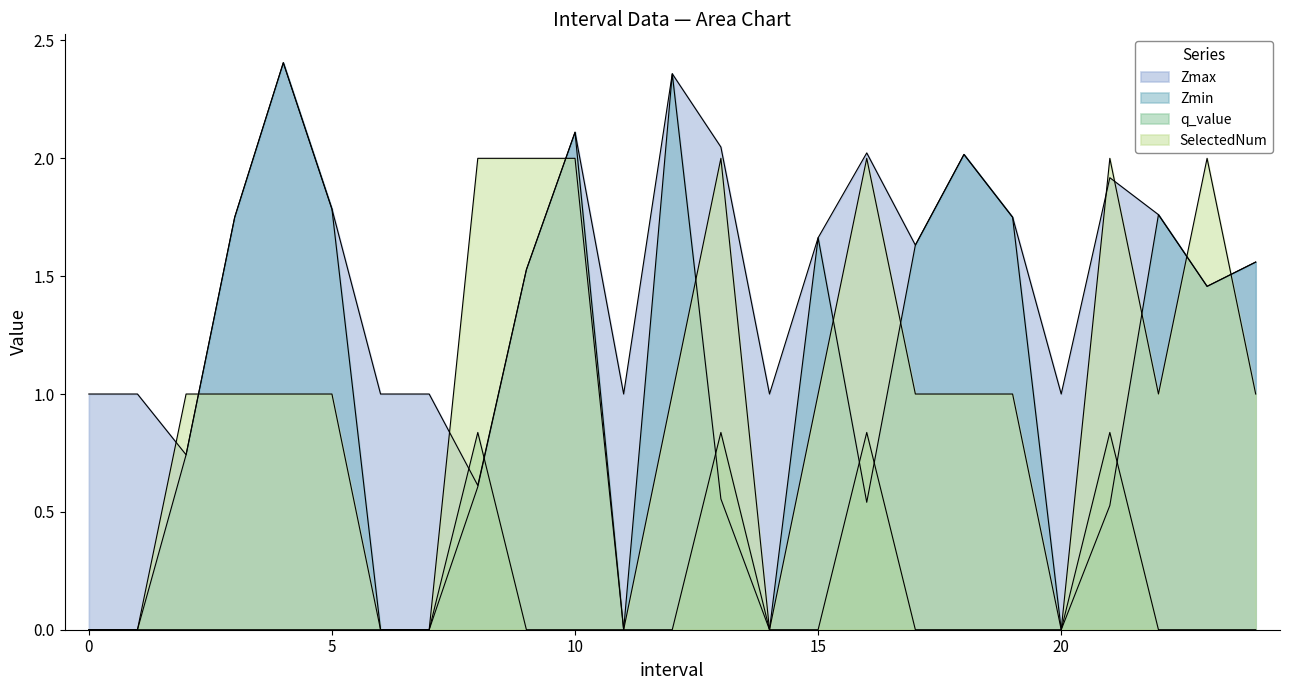

What value does the SelectedNum series have at 13?

2.0